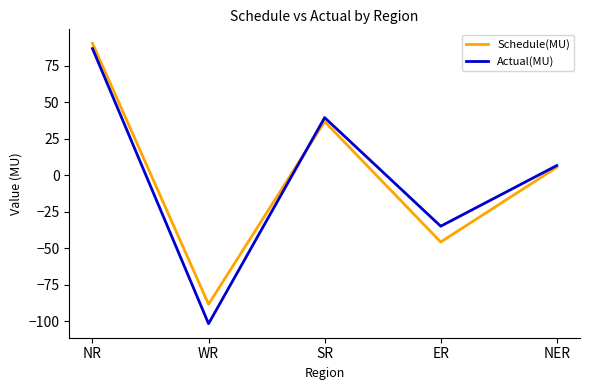

True or false: Schedule(MU) has a value of -68.9 at ER.

False